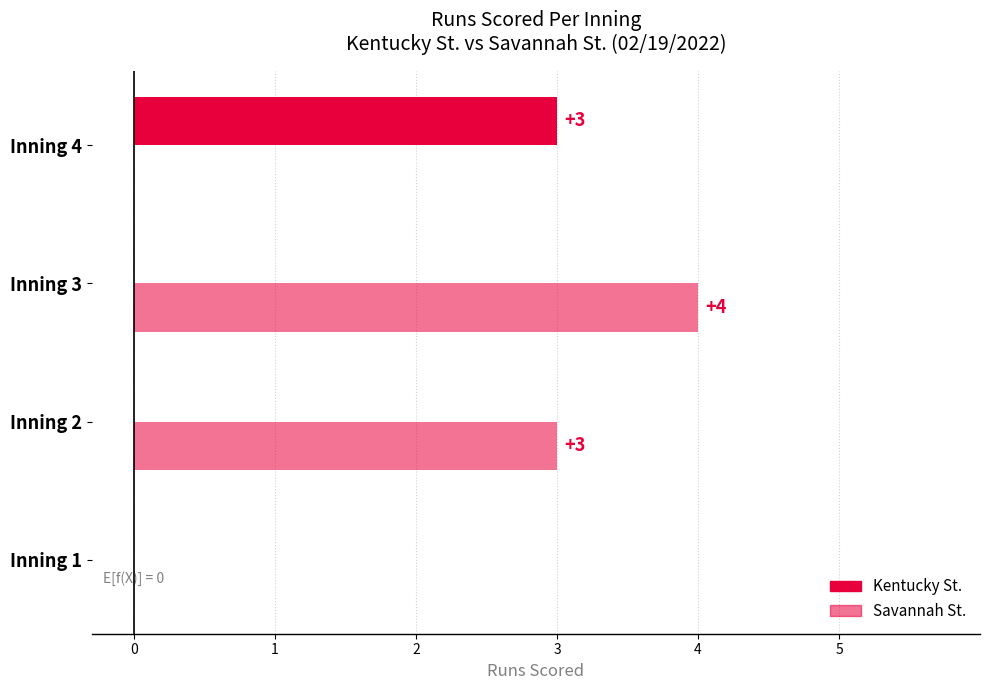

Reading left to right, list all the values displayed in this chart.

Kentucky St.: 0	0	0	3
Savannah St.: 0	3	4	0